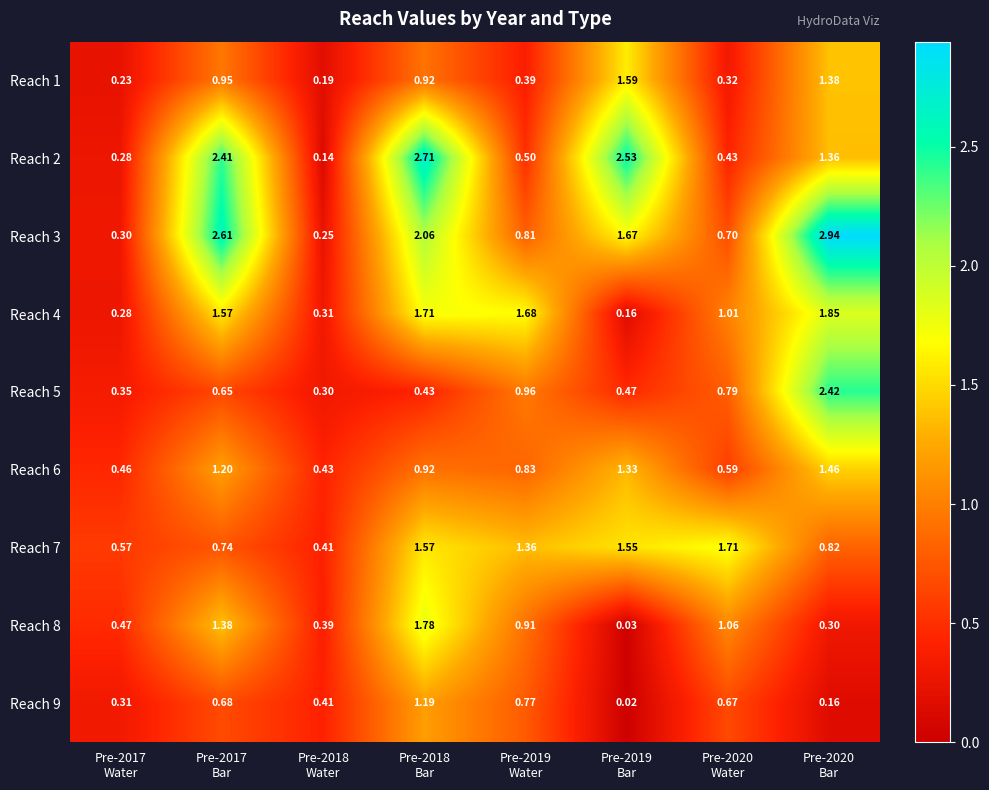

Which series has the widest spread of values?

Reach 3